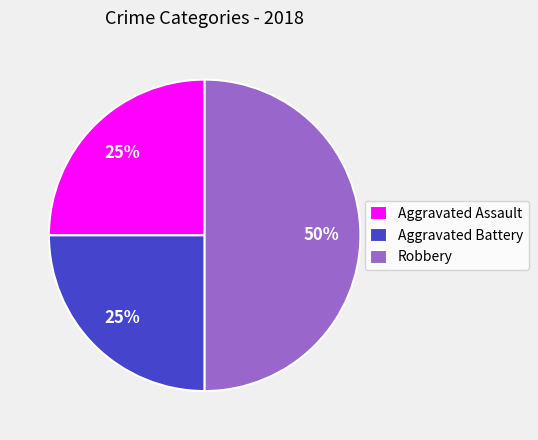

To the nearest percent, what is the average slice percentage?

33%